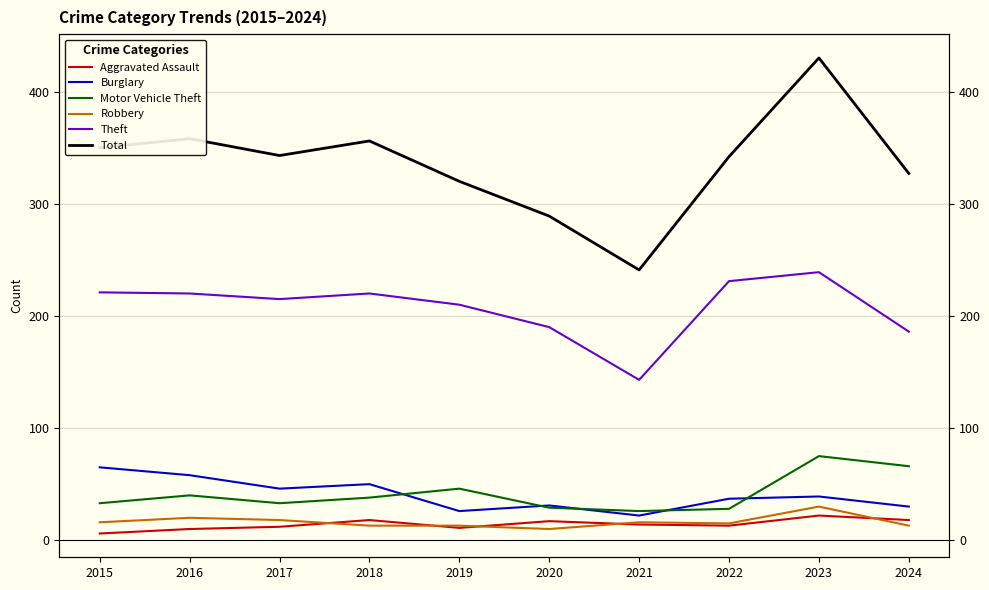

At which category is the sum across all series the highest?

2023